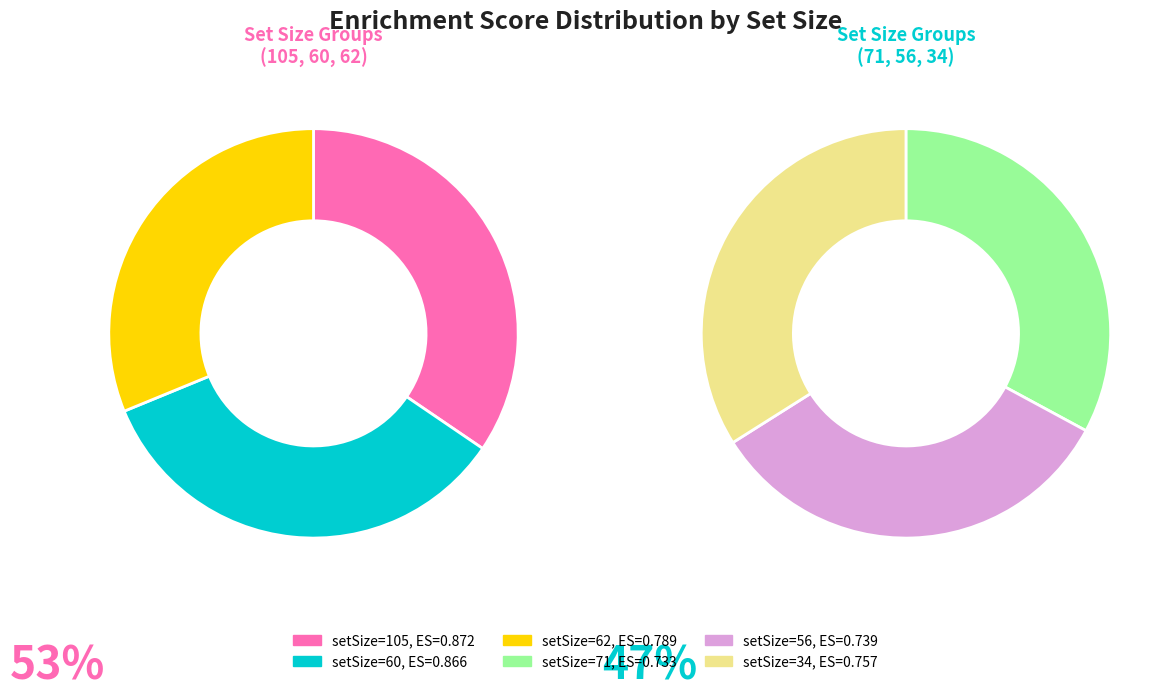

What percentage is the 34 slice, to the nearest percent?

16%